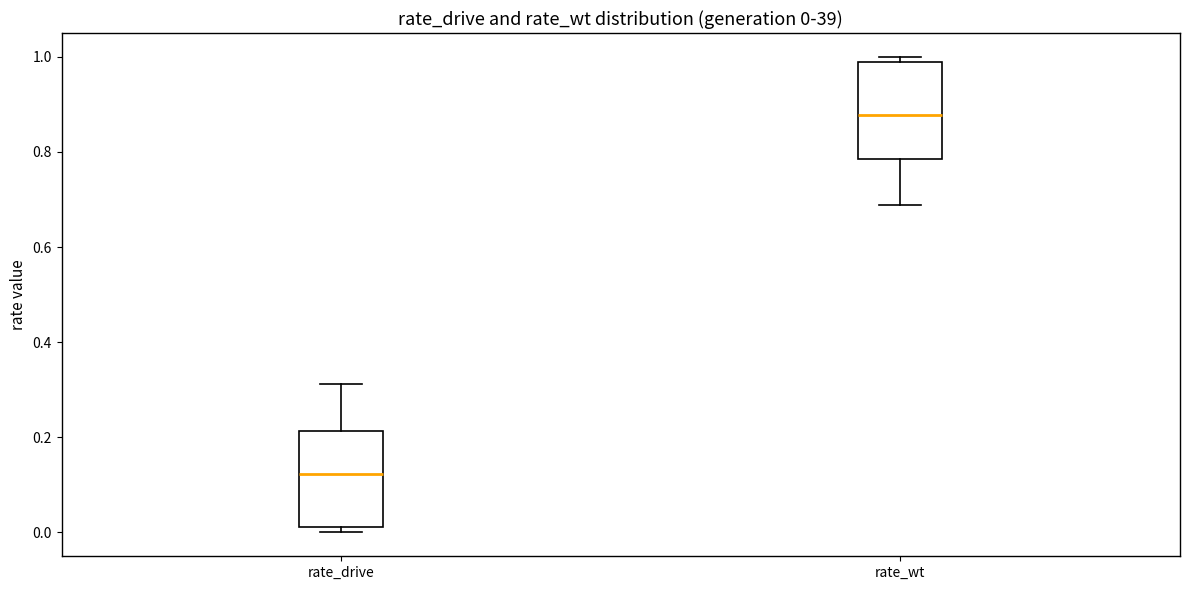

Which box has the lowest median line?

rate_drive